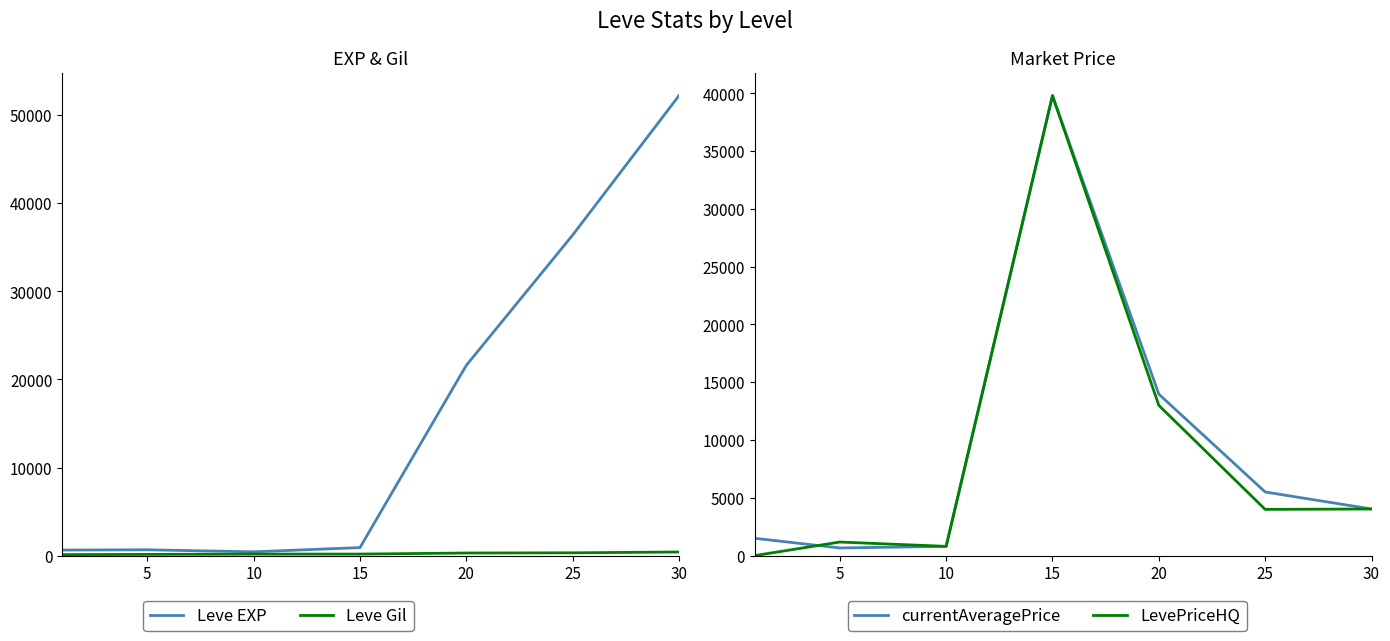

True or false: currentAveragePrice has more than 0 points higher than both neighbors.

True